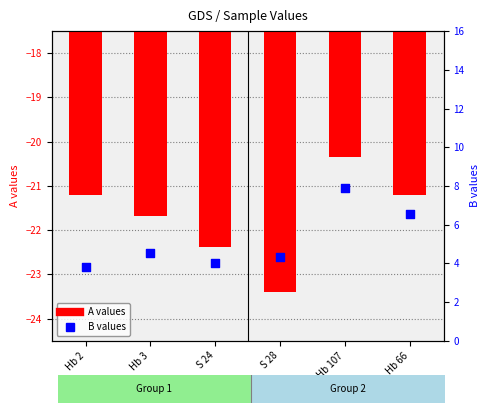

At how many categories does at least one series exceed -18?

6